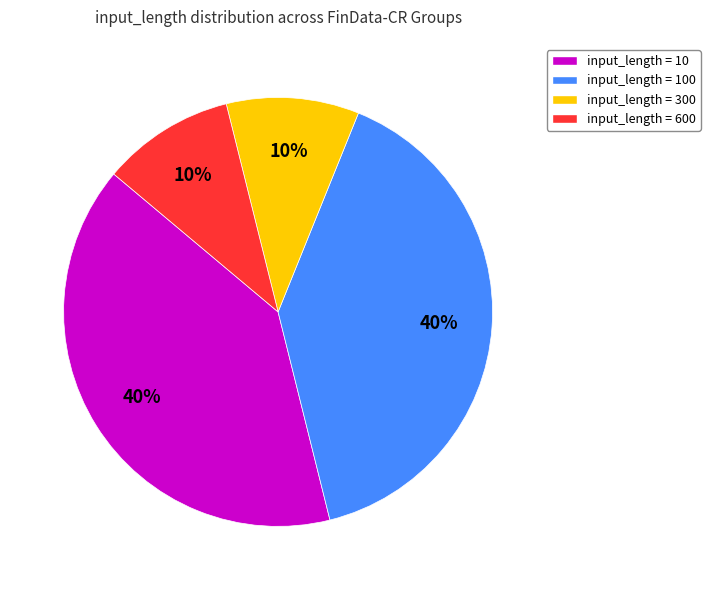

Approximately how many times larger is the value at input_length = 100 compared to input_length = 600?

4.0